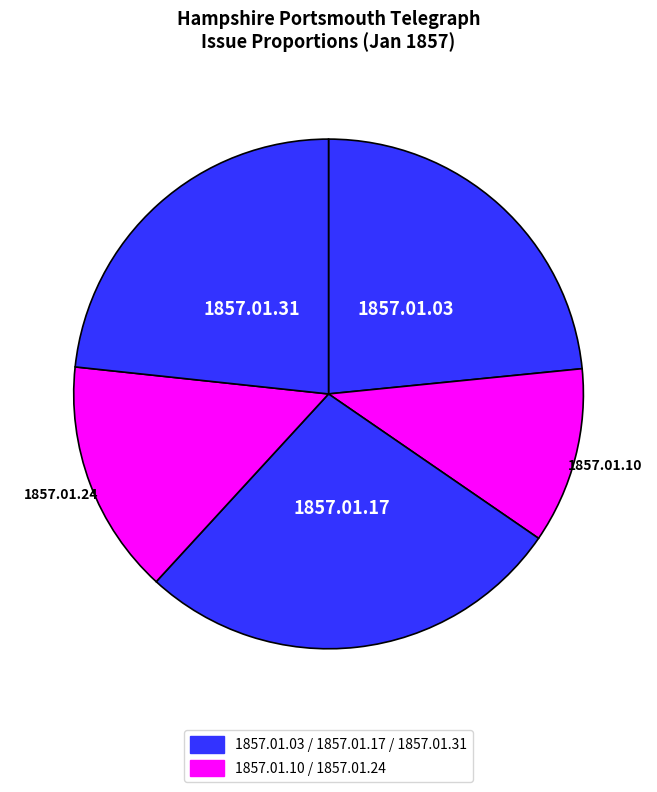

To the nearest percent, what is the difference between the largest and smallest slice percentages?

16%